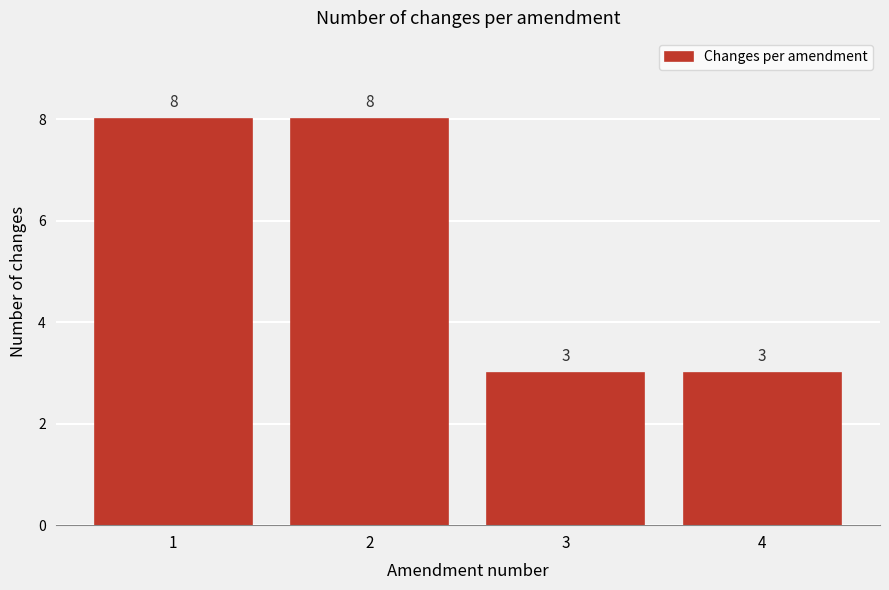

Reading left to right, list every bar in this chart as the range it spans on the x-axis followed by its height.

0.5 to 1.5: 8
1.5 to 2.5: 8
2.5 to 3.5: 3
3.5 to 4.5: 3